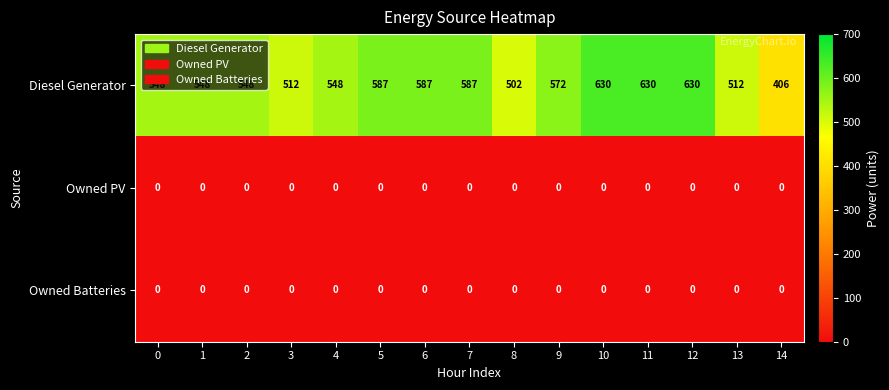

What is the difference between the highest and lowest values at 10?

630